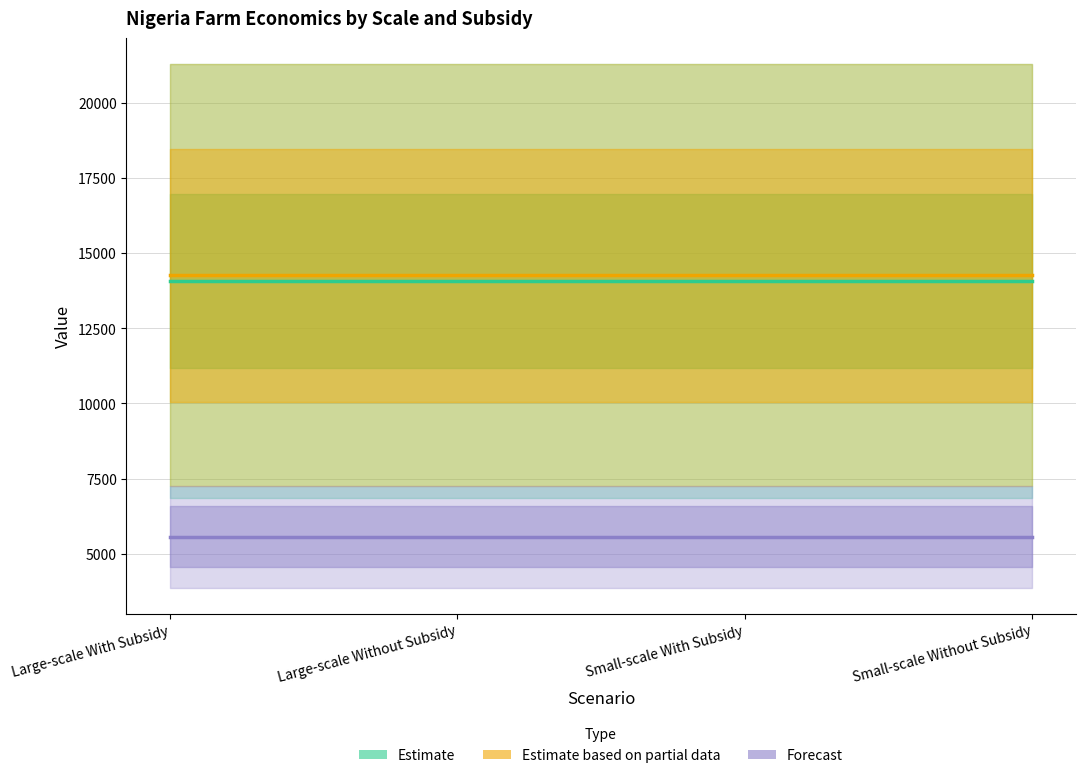

Reading left to right, list all the values displayed in this chart.

Estimate: Large-scale With Subsidy=14077.1	Large-scale Without Subsidy=14077.1	Small-scale With Subsidy=14077.1	Small-scale Without Subsidy=14077.1
Estimate based on partial data: Large-scale With Subsidy=14270.6	Large-scale Without Subsidy=14270.6	Small-scale With Subsidy=14270.6	Small-scale Without Subsidy=14270.6
Forecast: Large-scale With Subsidy=5563.1	Large-scale Without Subsidy=5563.1	Small-scale With Subsidy=5563.1	Small-scale Without Subsidy=5563.1